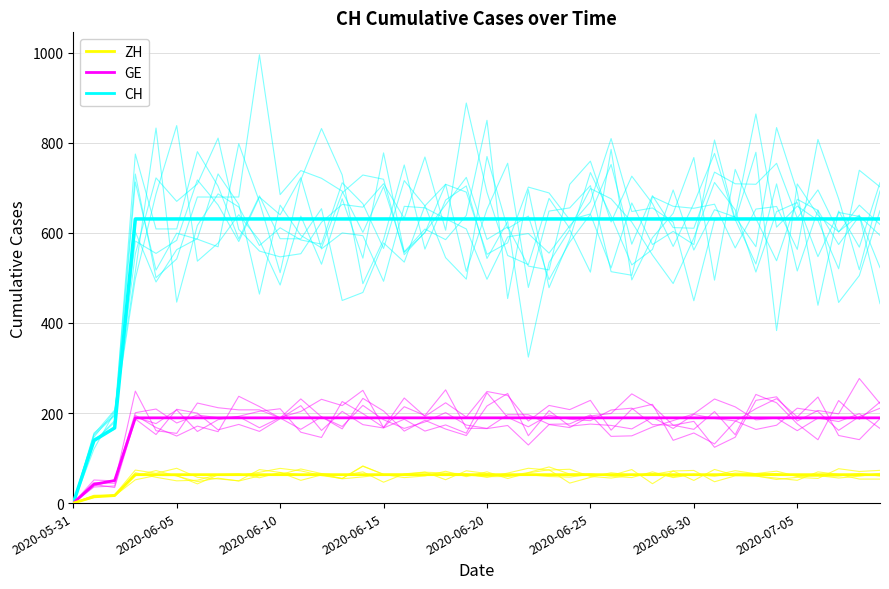

Where is the first local maximum for ZH?

2020-06-15